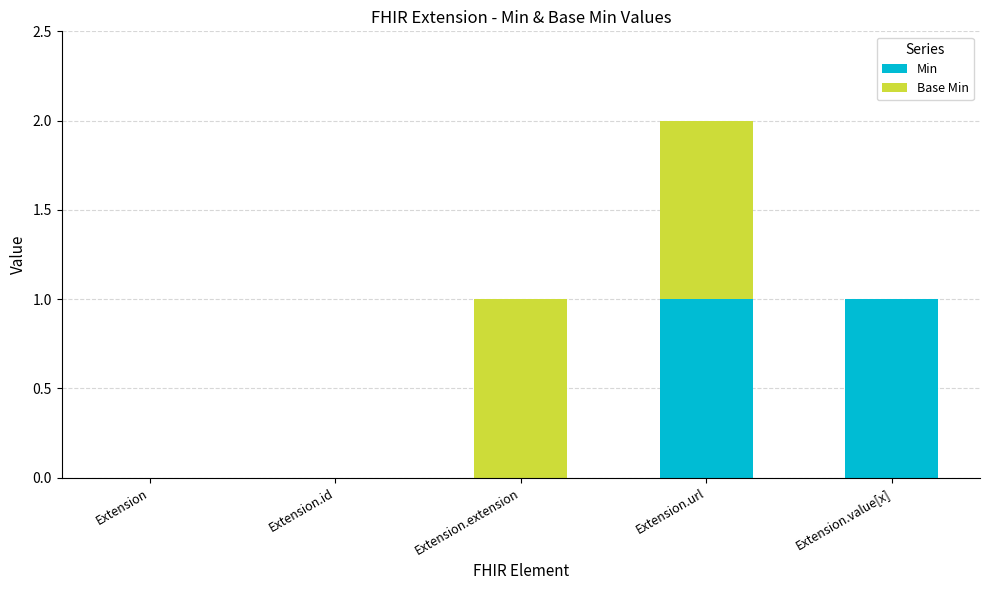

The Min series shows 1 at Extension.url. True or false?

True